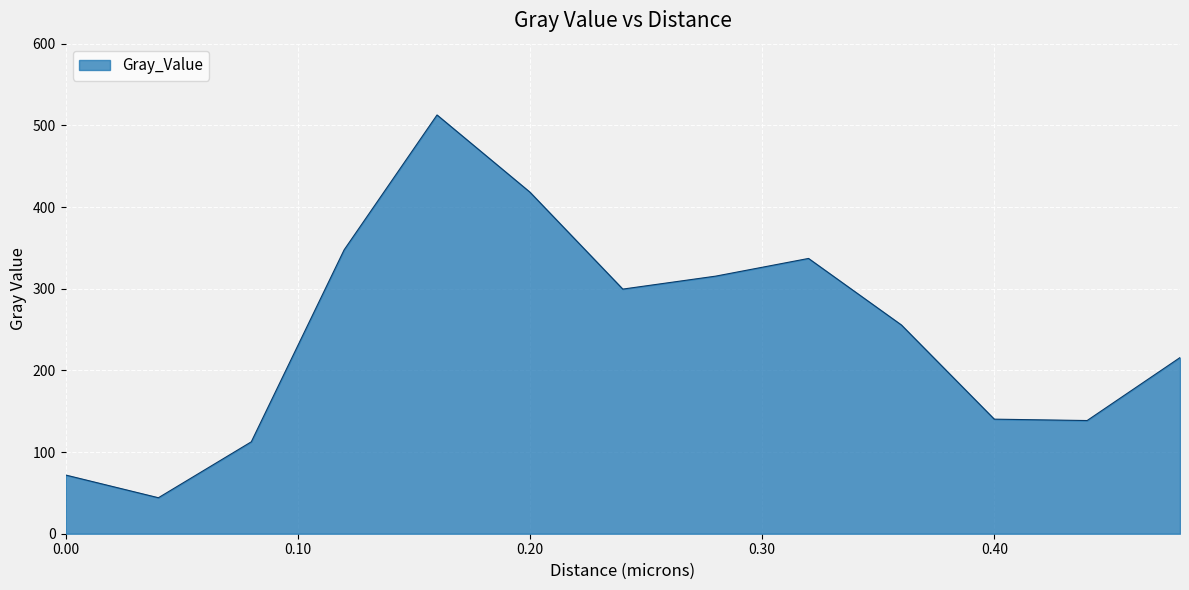

What is the minimum value shown in the chart?

44.1